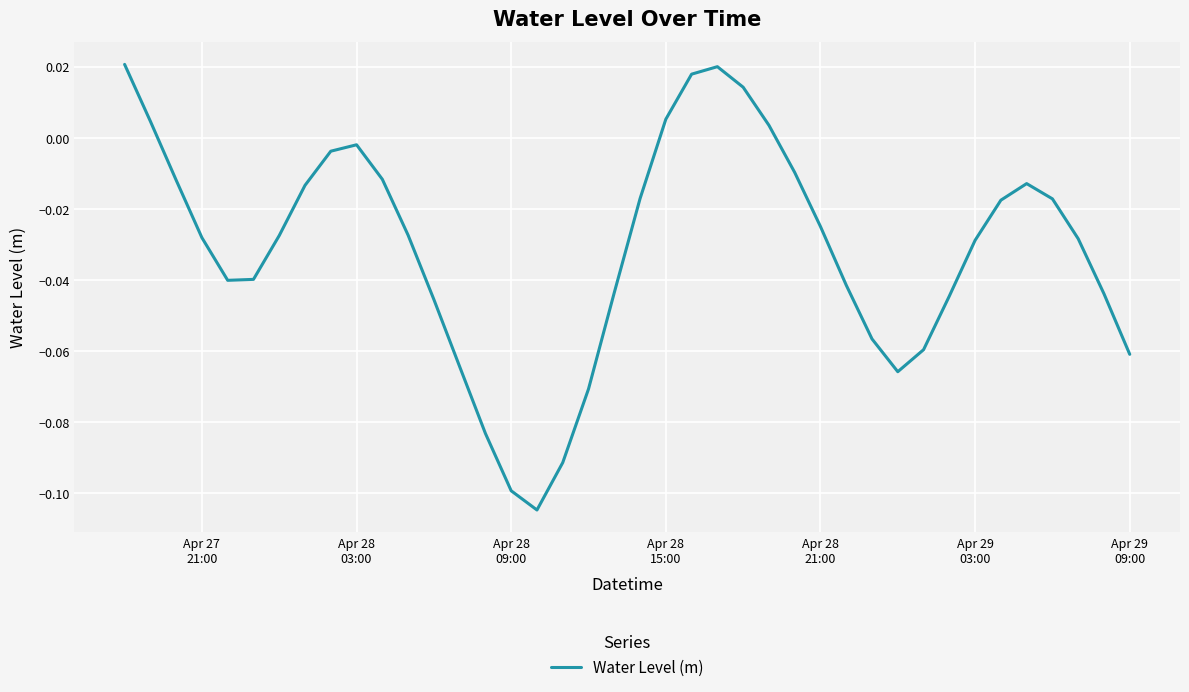

Does the chart have visible grid lines?

Yes